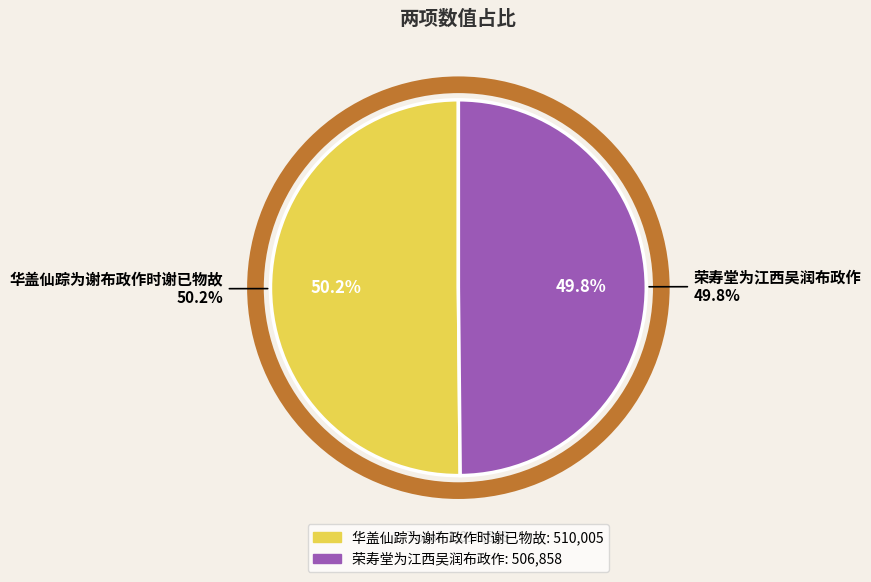

Which category has the smallest portion of the pie?

荣寿堂为江西吴润布政作